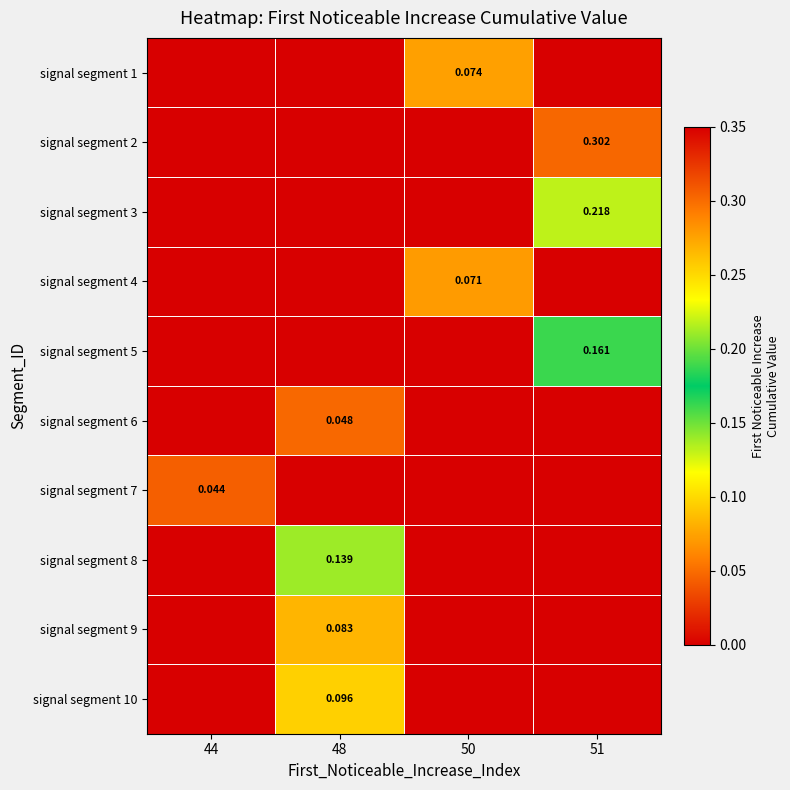

Count the signal segment 3 values in the range 0 to 1.

4